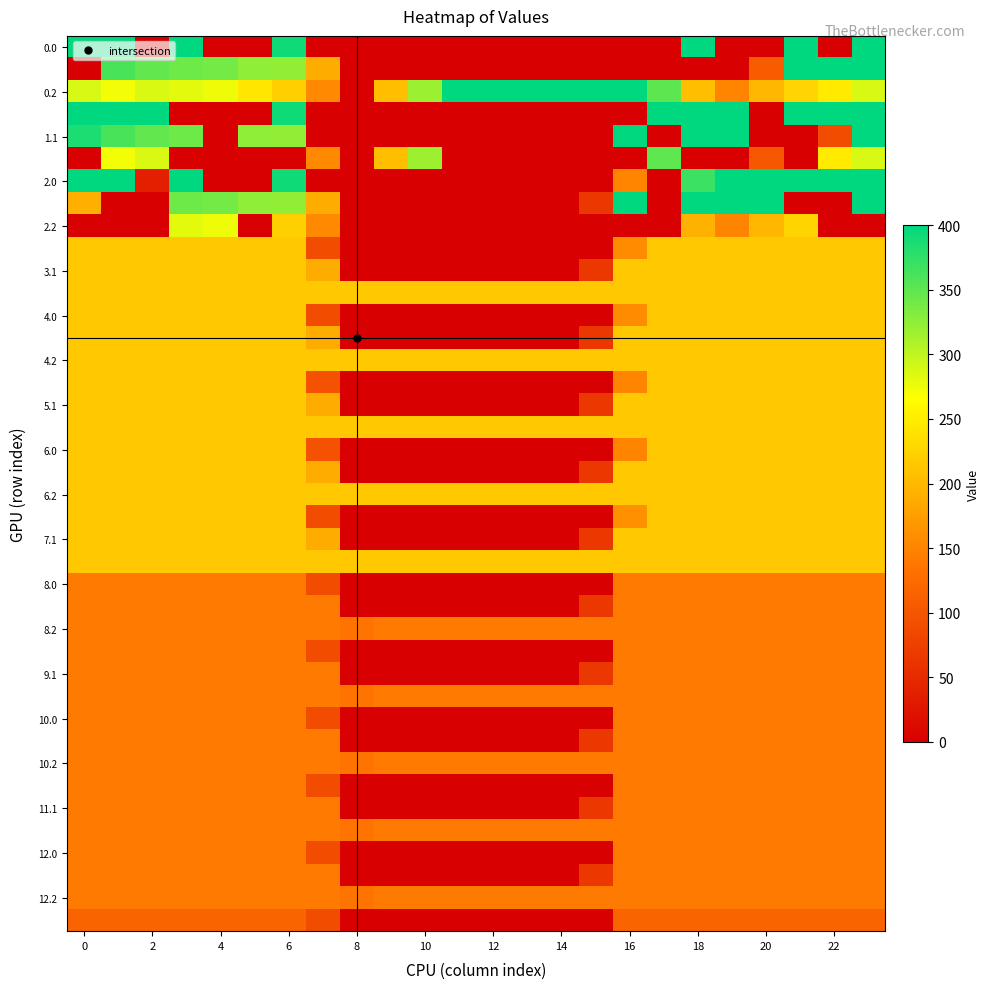

Count the number of categories in the chart.

24